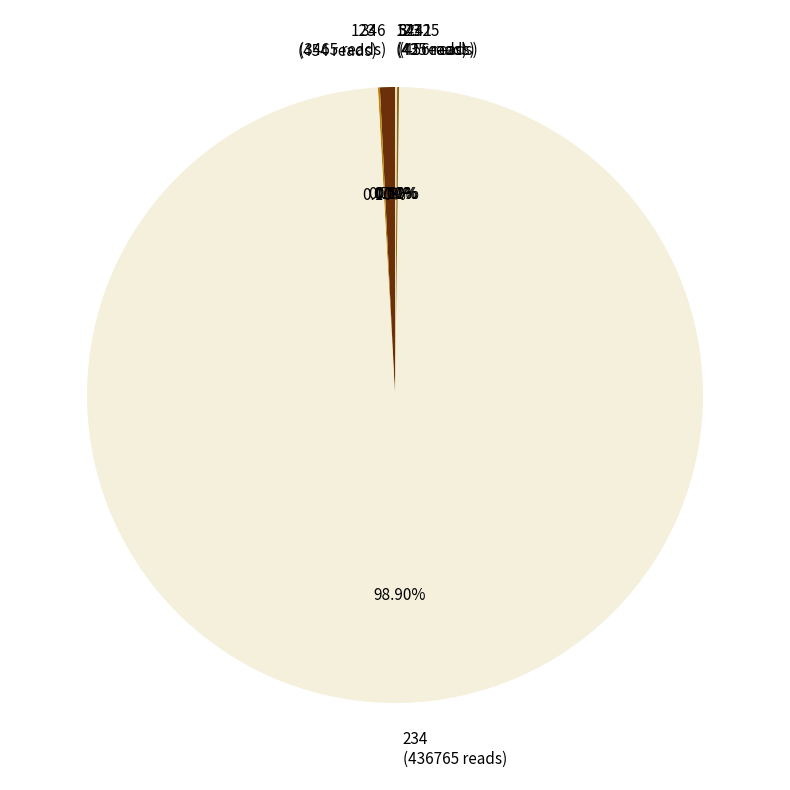

Which category accounts for the majority?

234 (436765 reads)